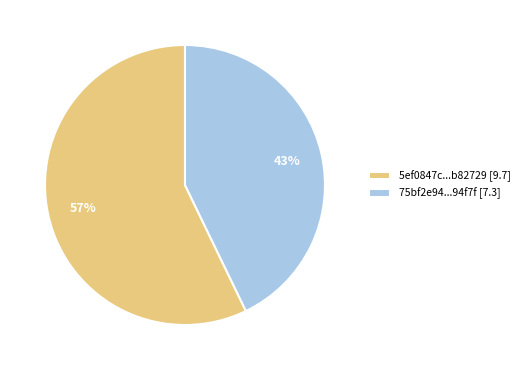

Do 75bf2e94...94f7f [7.3] and 5ef0847c...b82729 [9.7] together represent more than half of the pie?

Yes